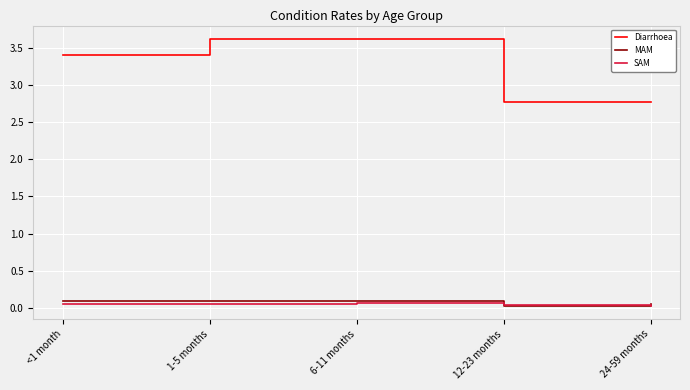

Is the value of MAM at <1 month greater than the value of Diarrhoea at 12-23 months?

No